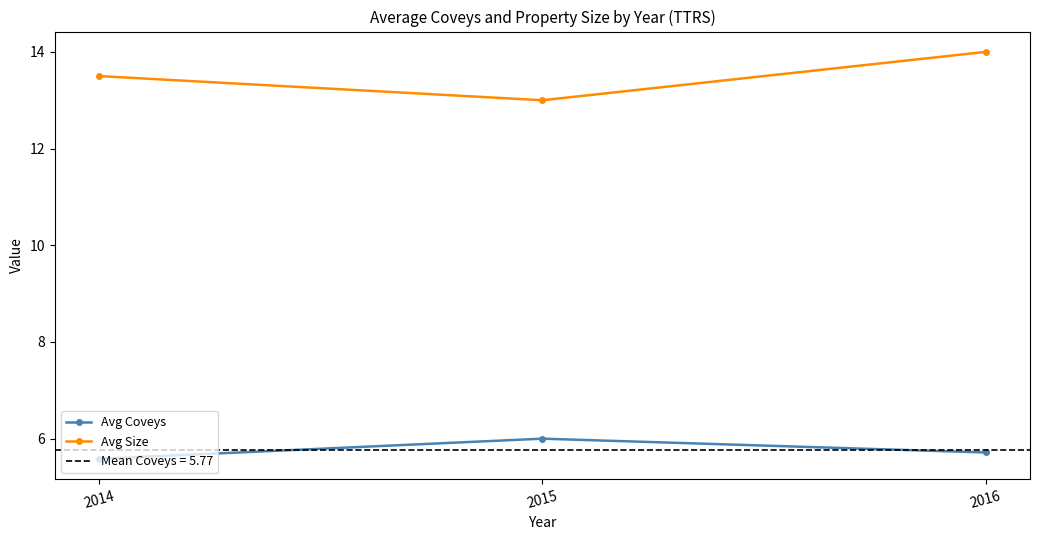

True or false: Avg Size has a value of 13.0 at 2015.

True